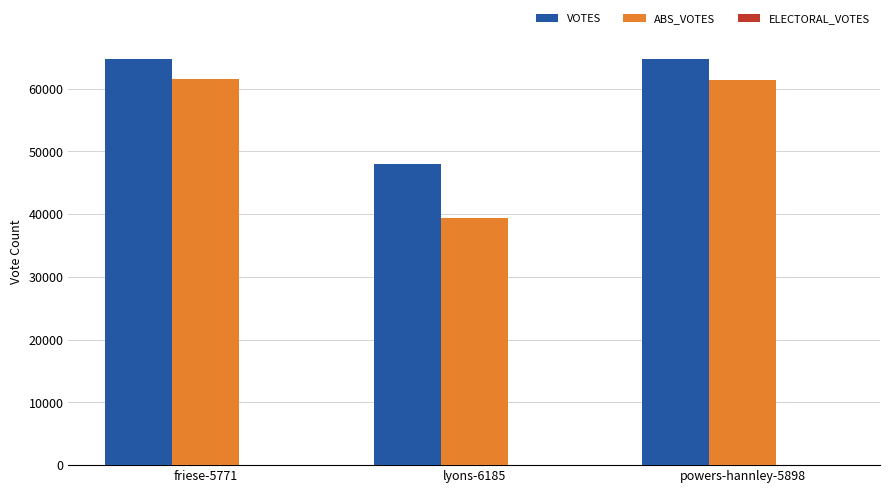

How many data points in VOTES are less than 64772?

1